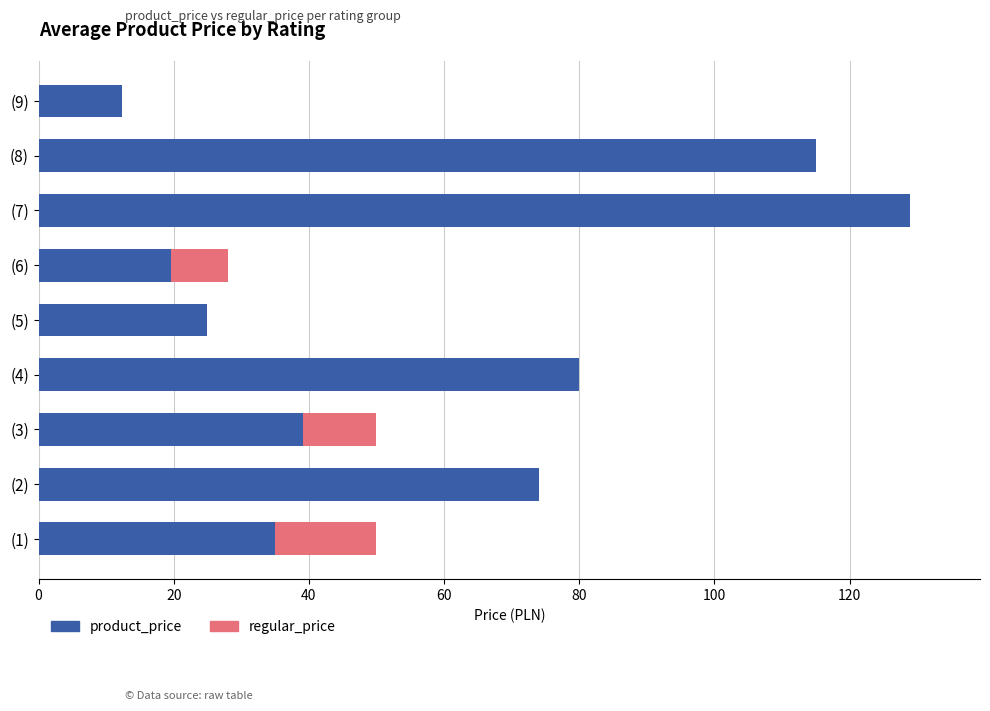

What is the total value across all series at (4)?

80.0